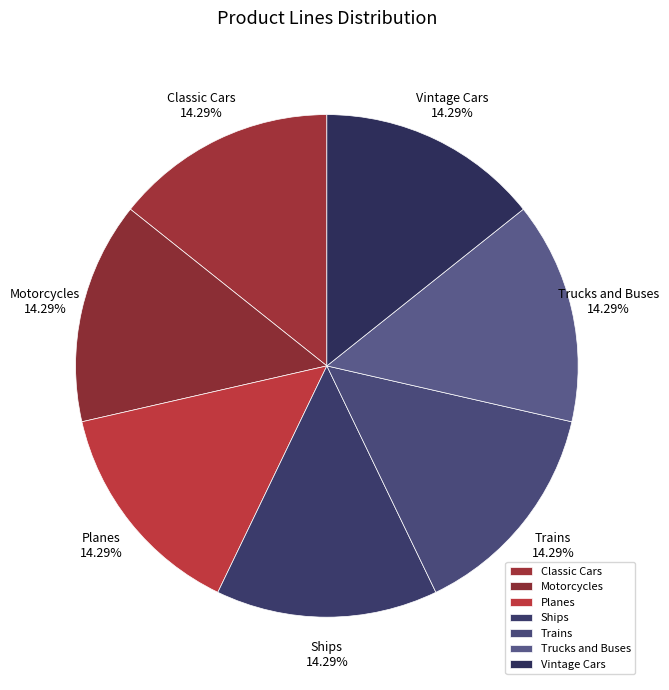

Count the number of slices in the pie.

7